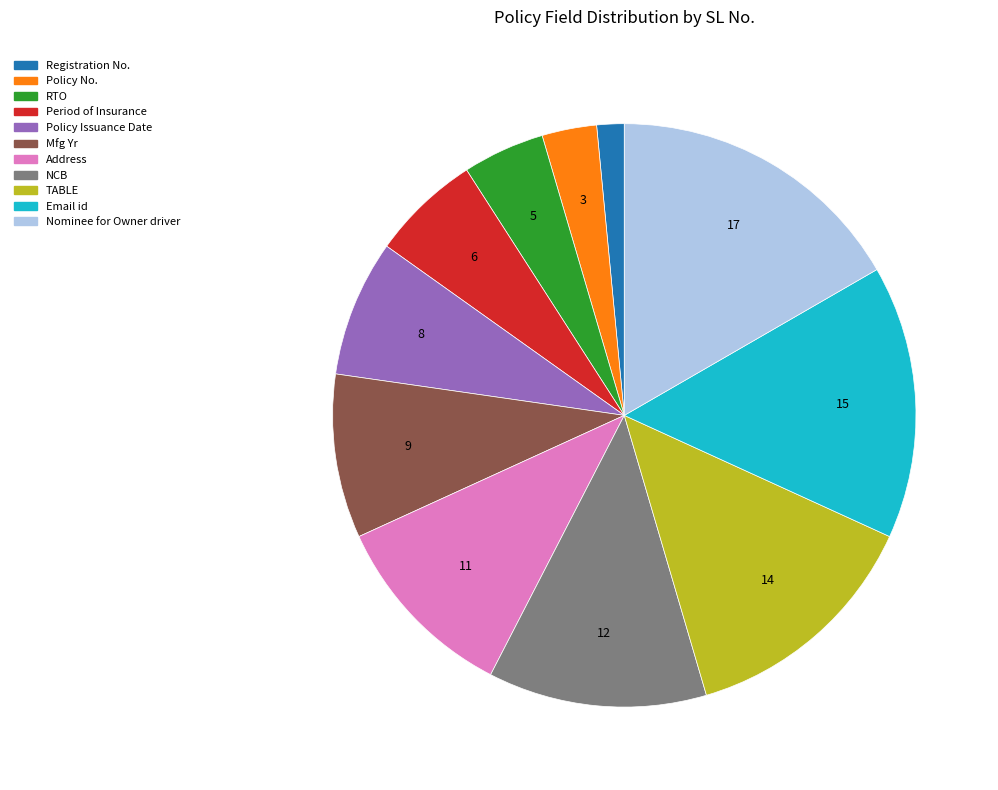

Is it true that Nominee for Owner driver is 31% of the pie?

False